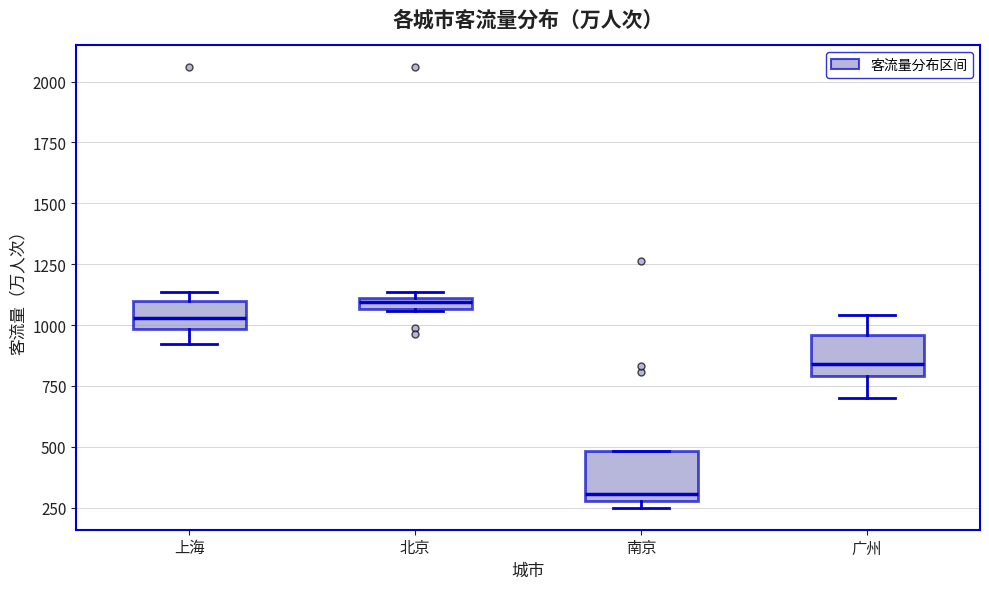

Which box has the lowest median line?

南京